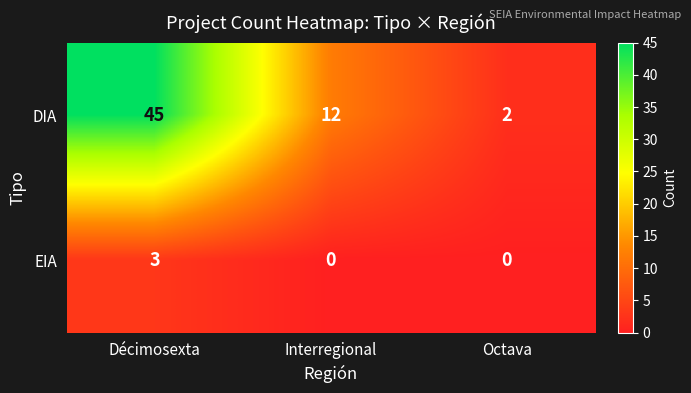

Reading left to right, extract all data points from this chart.

DIA: 45	12	2
EIA: 3	0	0